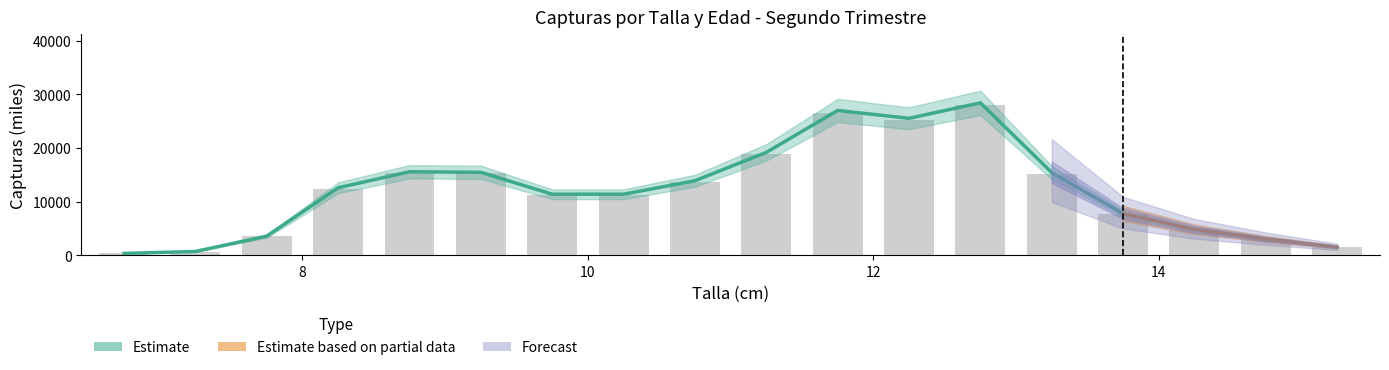

How many data points does each series have?

18